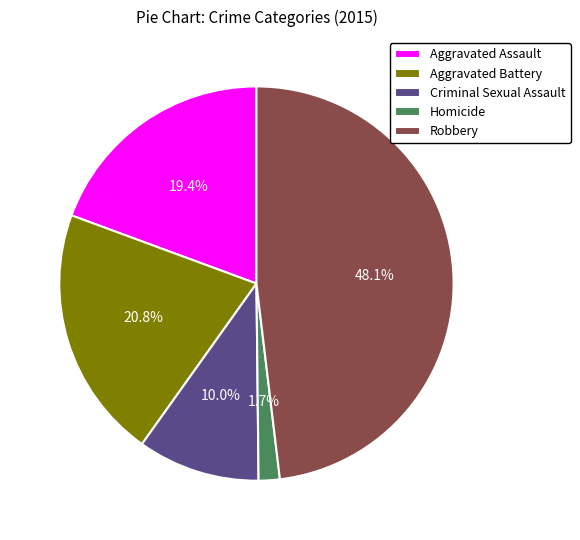

Does Aggravated Battery account for over 50% of the chart?

No